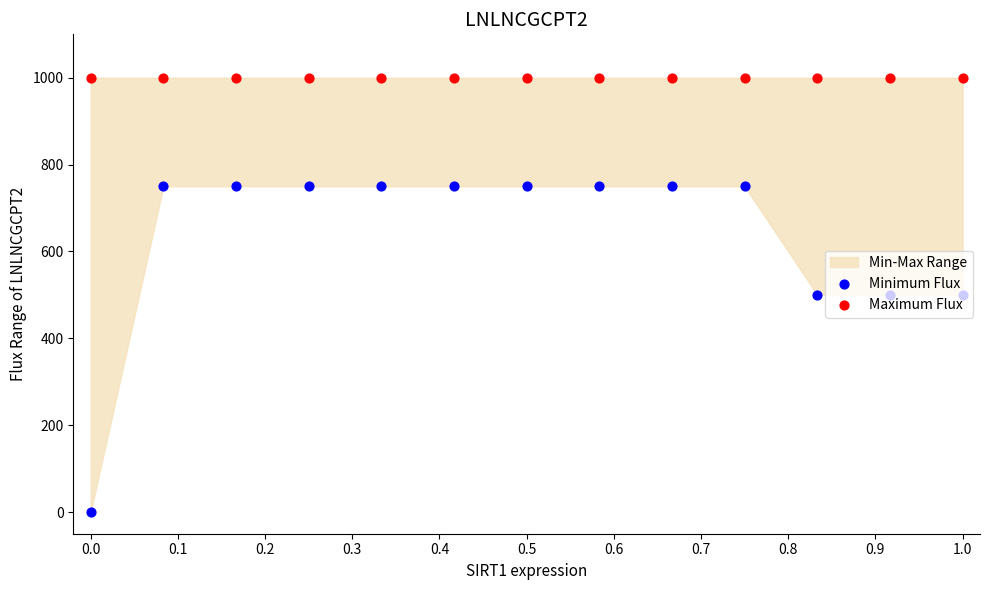

Which series has the widest spread of Y values?

Minimum Flux